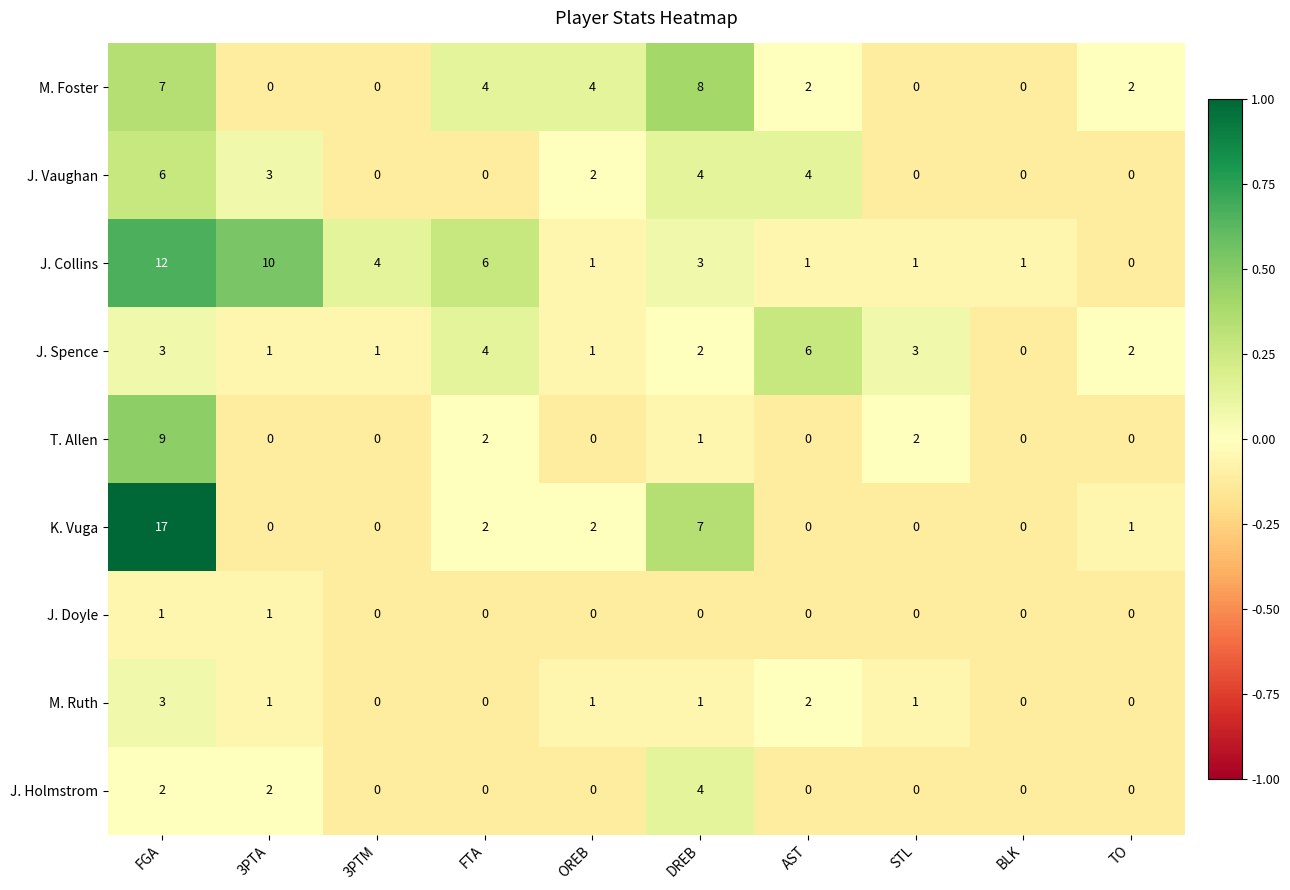

Which label corresponds to the largest value in the chart?

FGA